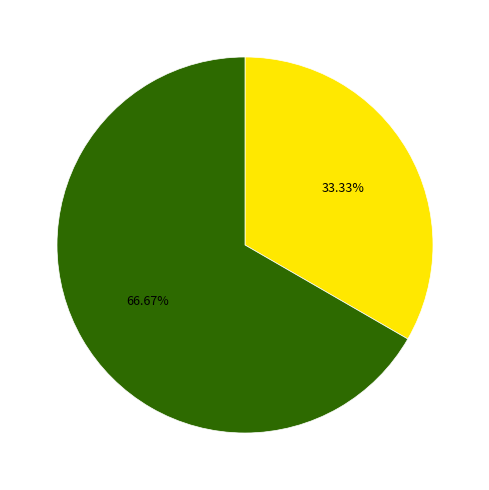

Is there any slice that represents more than half of the pie?

Yes